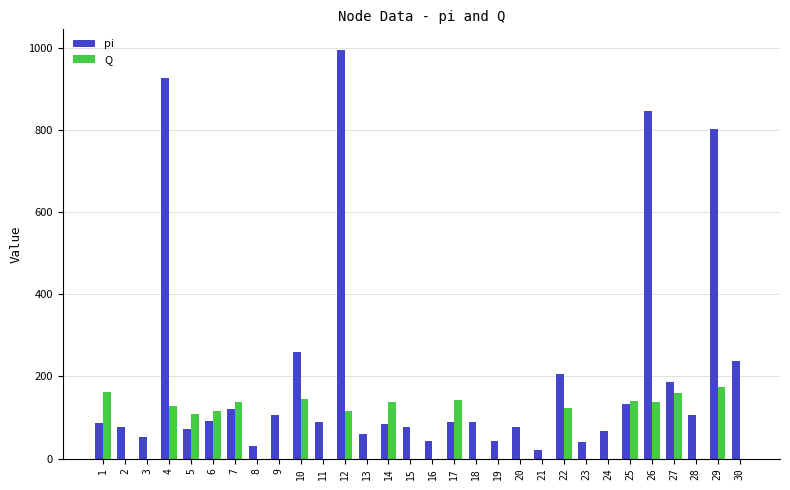

What value does the pi series have at 1?

86.3